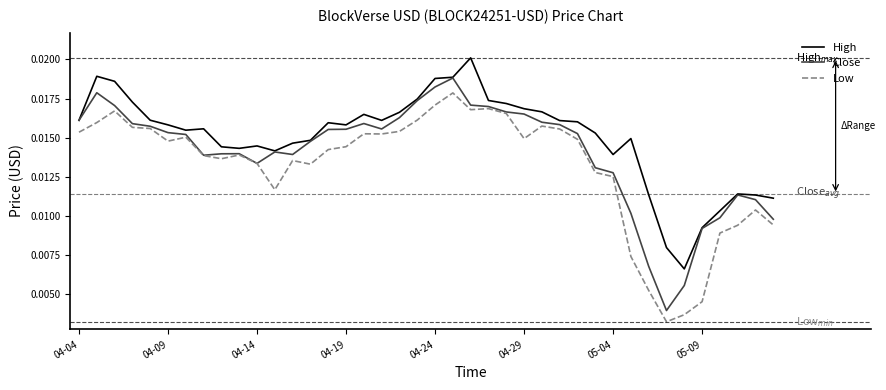

Which series has the largest total across all categories?

High